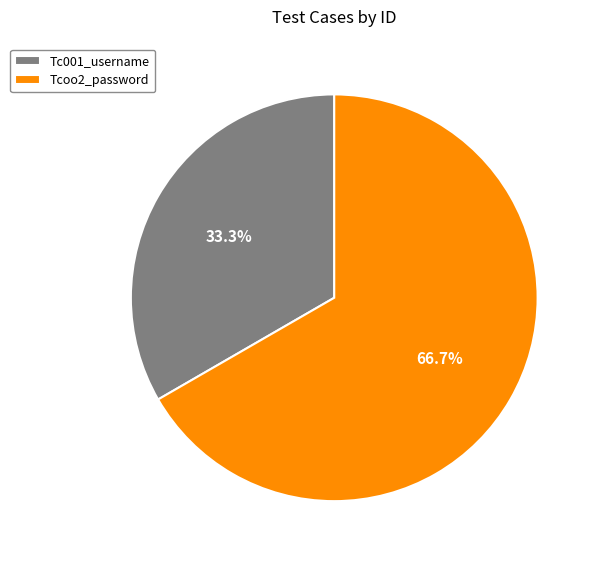

Which category has the smallest portion of the pie?

Tc001_username